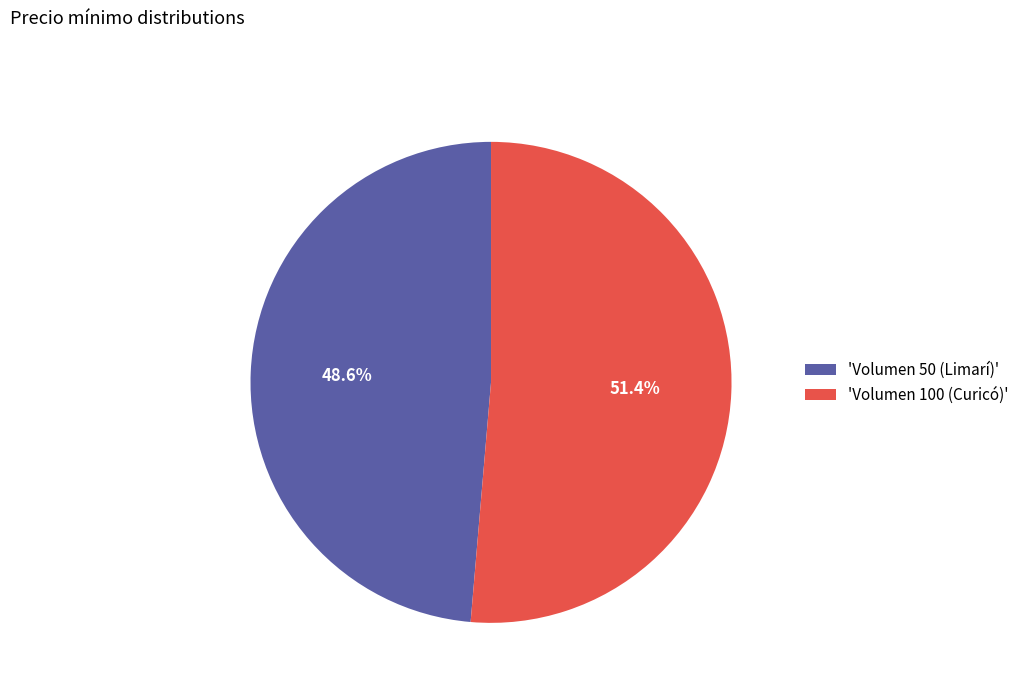

What is the total percentage of 'Volumen 50 (Limarí)' and 'Volumen 100 (Curicó)'?

100.0%